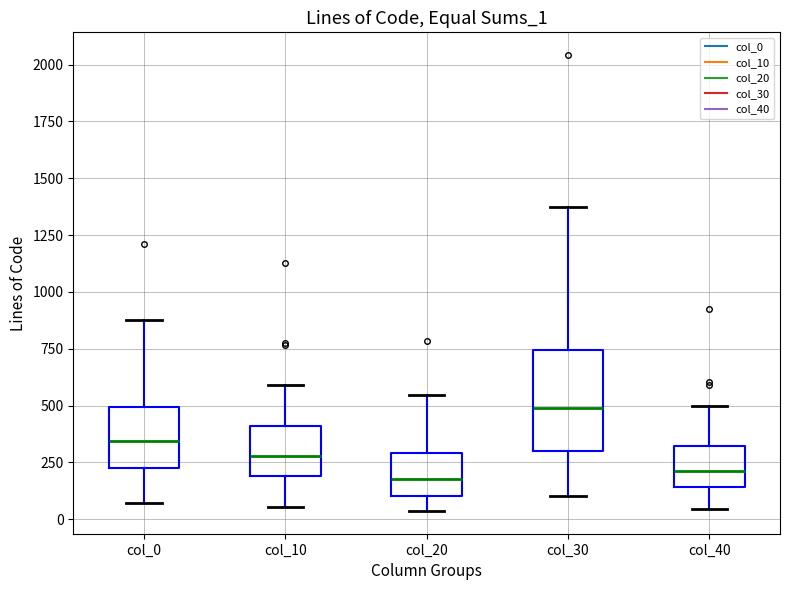

Comparing the boxes themselves (not the whiskers), which one is the tallest?

col_30